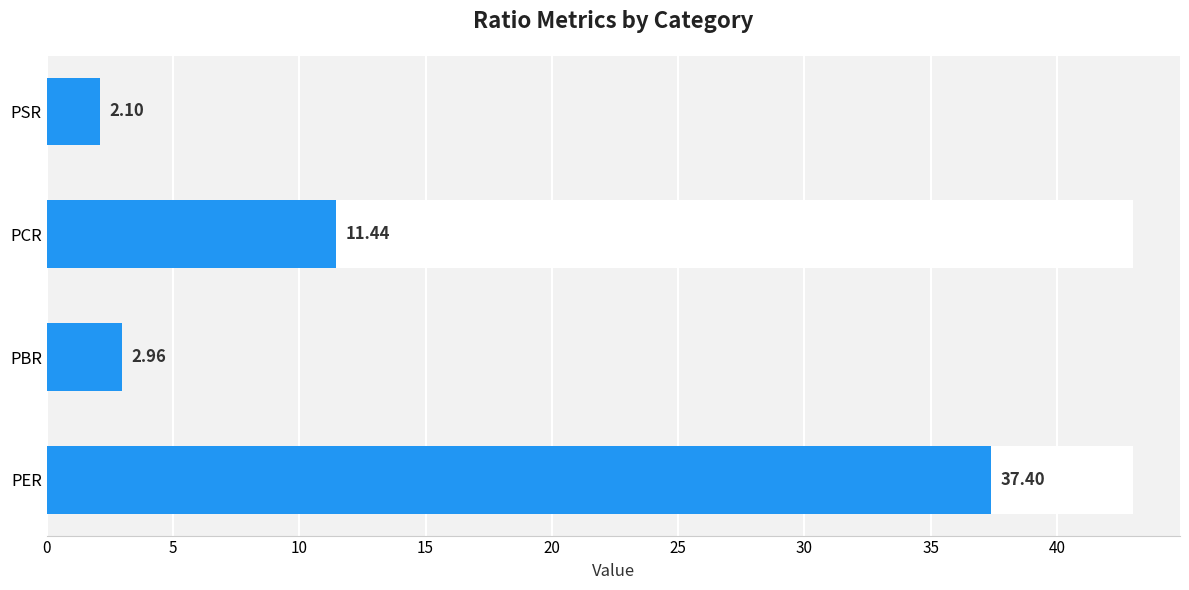

What is the smallest value displayed?

2.1